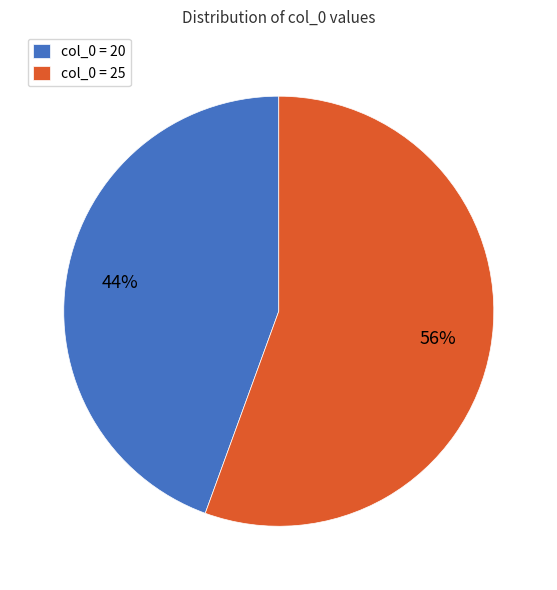

The col_0 = 20 slice represents 44% of the pie. True or false?

True